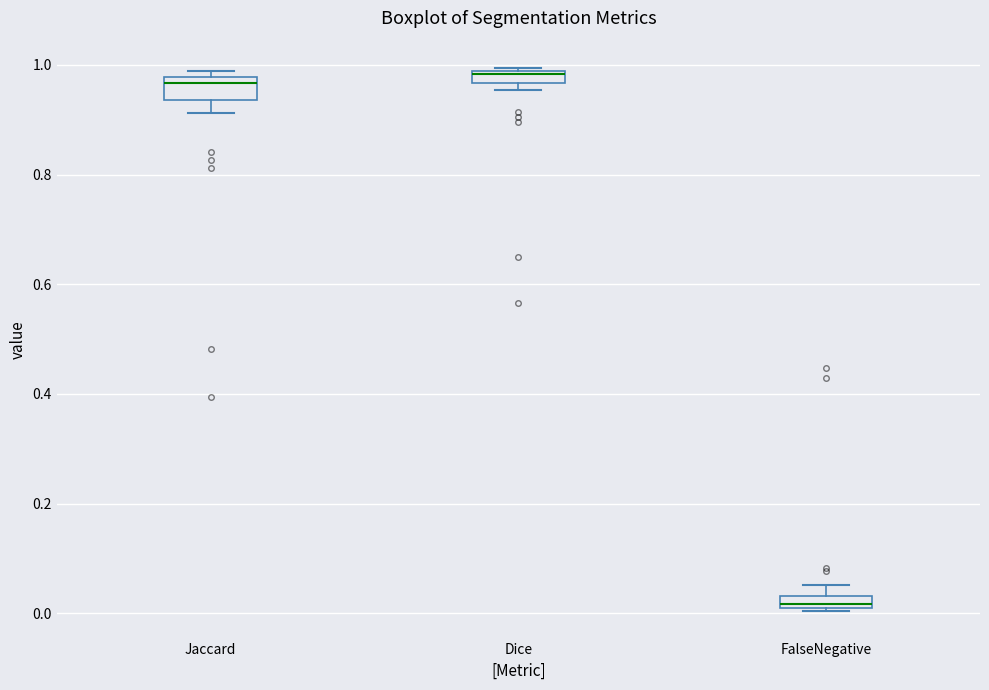

Where is the upper edge of the box for Jaccard on the y-axis? The values are not printed on the chart, so give them approximately, as read against the axis.

0.98